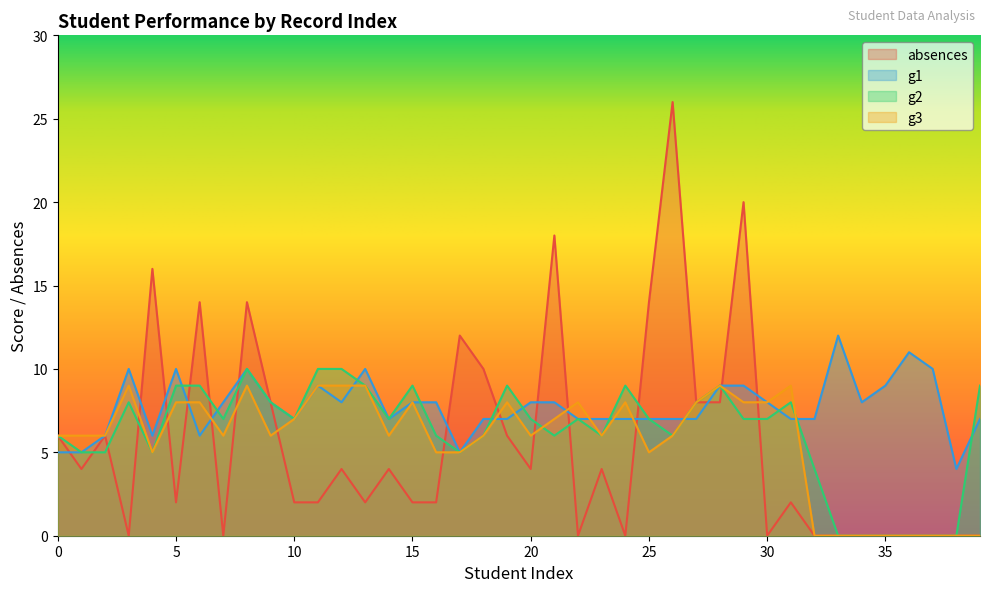

Reading left to right, transcribe all the data shown in this chart.

absences: 6	4	6	0	16	2	14	0	14	8	2	2	4	2	4	2	2	12	10	6	4	18	0	4	0	14	26	8	8	20	0	2	0	0	0	0	0	0	0	0
g1: 5	5	6	10	6	10	6	8	10	8	7	9	8	10	7	8	8	5	7	7	8	8	7	7	7	7	7	7	9	9	8	7	7	12	8	9	11	10	4	7
g2: 6	5	5	8	5	9	9	7	10	8	7	10	10	9	7	9	6	5	6	9	7	6	7	6	9	7	6	8	9	7	7	8	4	0	0	0	0	0	0	9
g3: 6	6	6	9	5	8	8	6	9	6	7	9	9	9	6	8	5	5	6	8	6	7	8	6	8	5	6	8	9	8	8	9	0	0	0	0	0	0	0	0